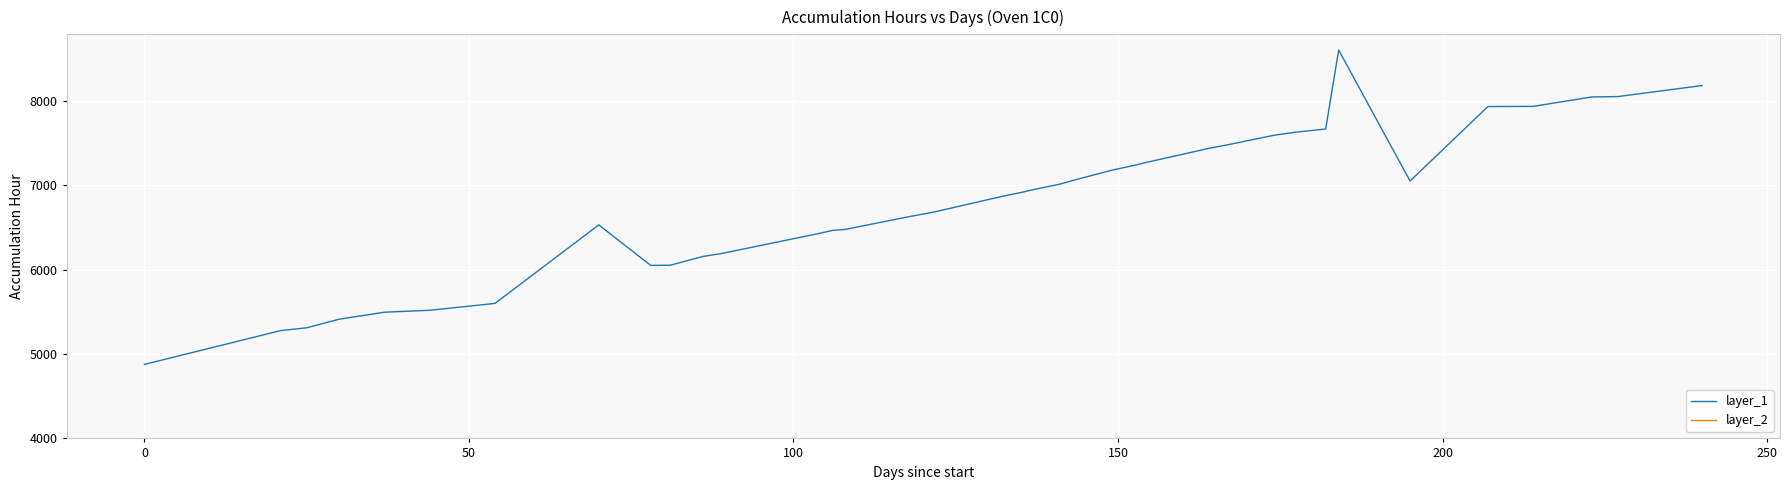

What is the maximum value for layer_1?

8606